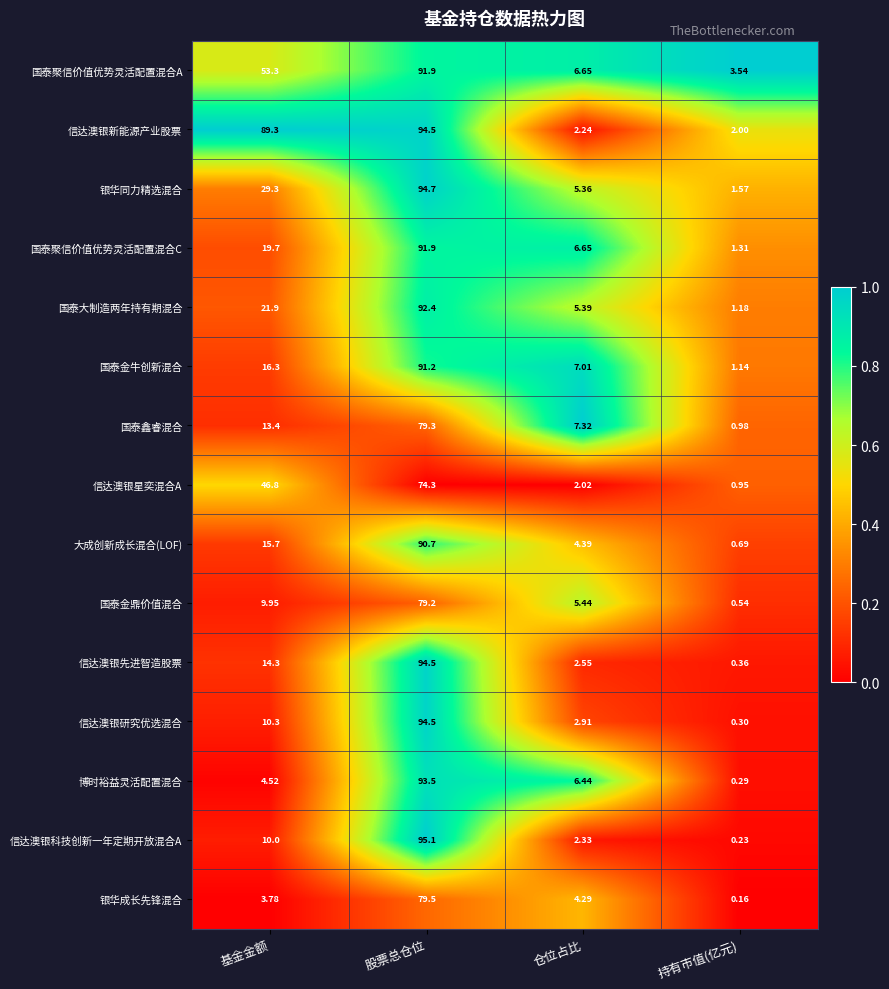

Is the value of 银华成长先锋混合 at 股票总仓位 greater than the value of 国泰大制造两年持有期混合 at 仓位占比?

Yes